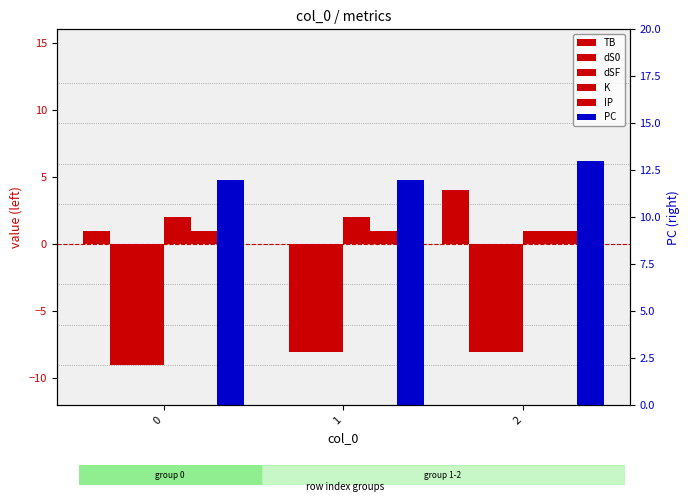

What are all the series names shown in the legend?

TB, dS0, dSF, K, IP, PC